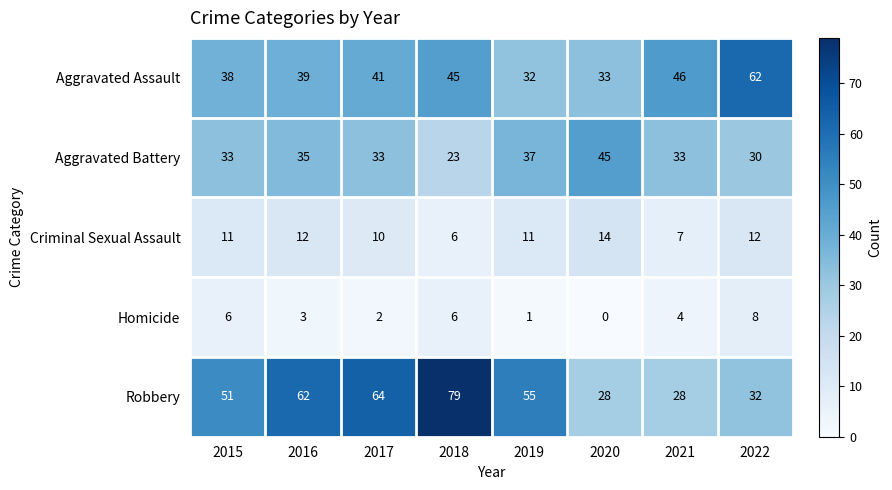

What is the greatest value displayed?

79